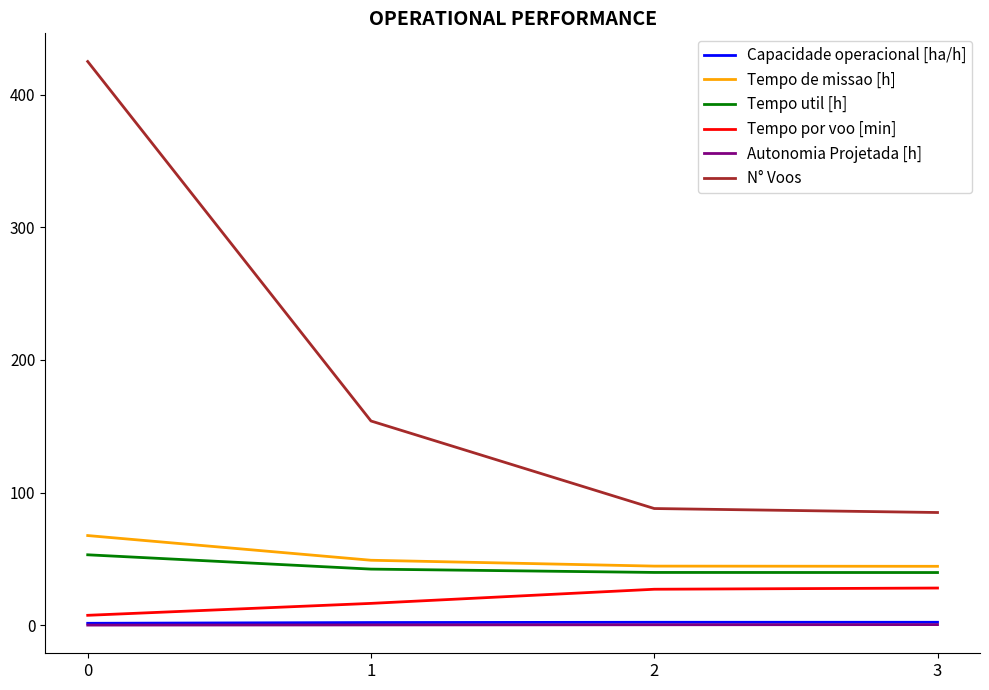

The value of Capacidade operacional [ha/h] at 2 is 2.2. True or false?

True